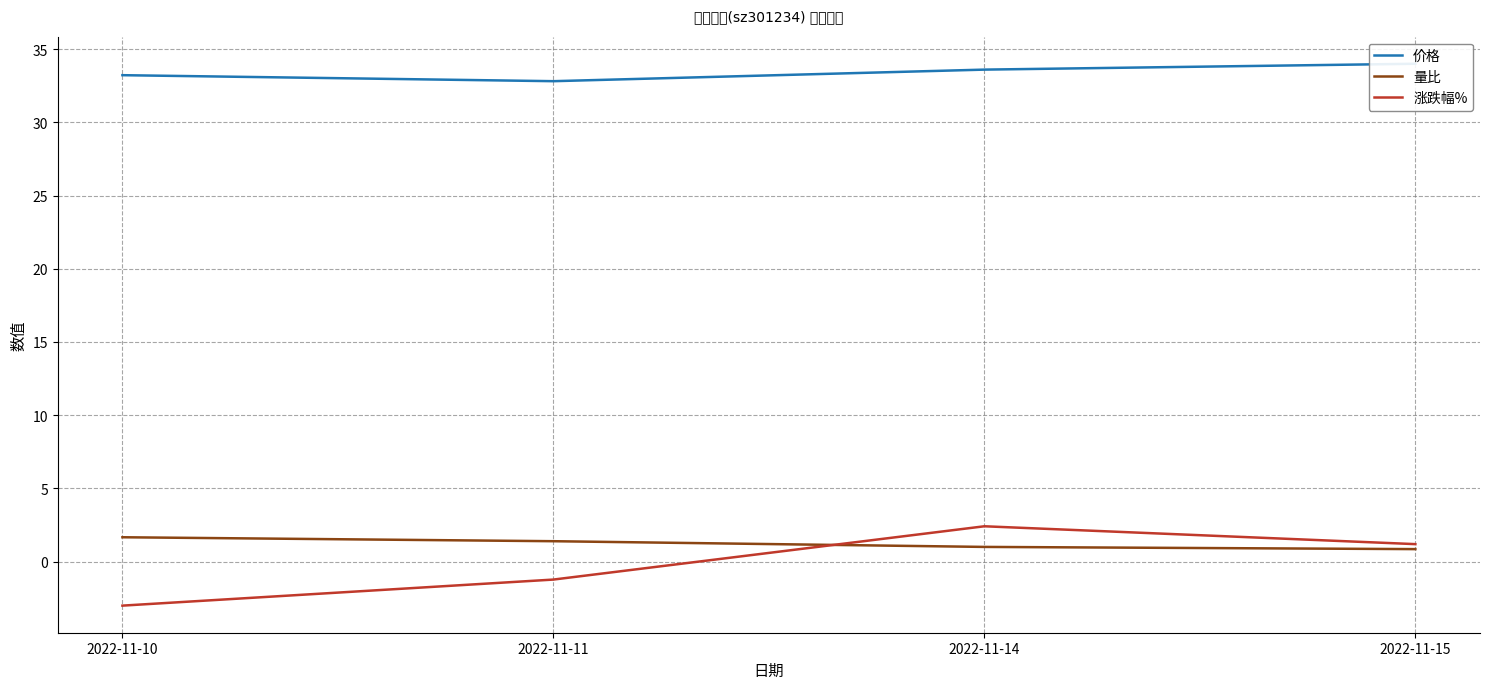

Is it true that 涨跌幅% equals -1.9 at 2022-11-11?

False